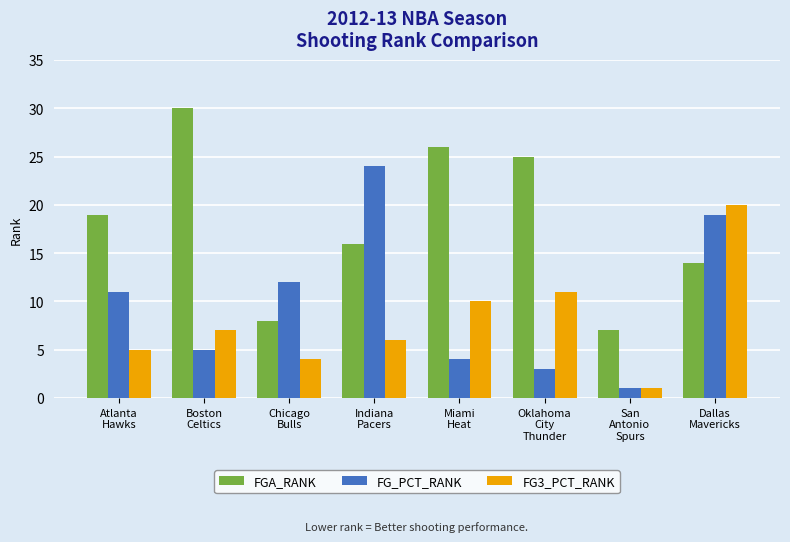

Reading left to right, extract all data points from this chart.

FGA_RANK: 19	30	8	16	26	25	7	14
FG_PCT_RANK: 11	5	12	24	4	3	1	19
FG3_PCT_RANK: 5	7	4	6	10	11	1	20